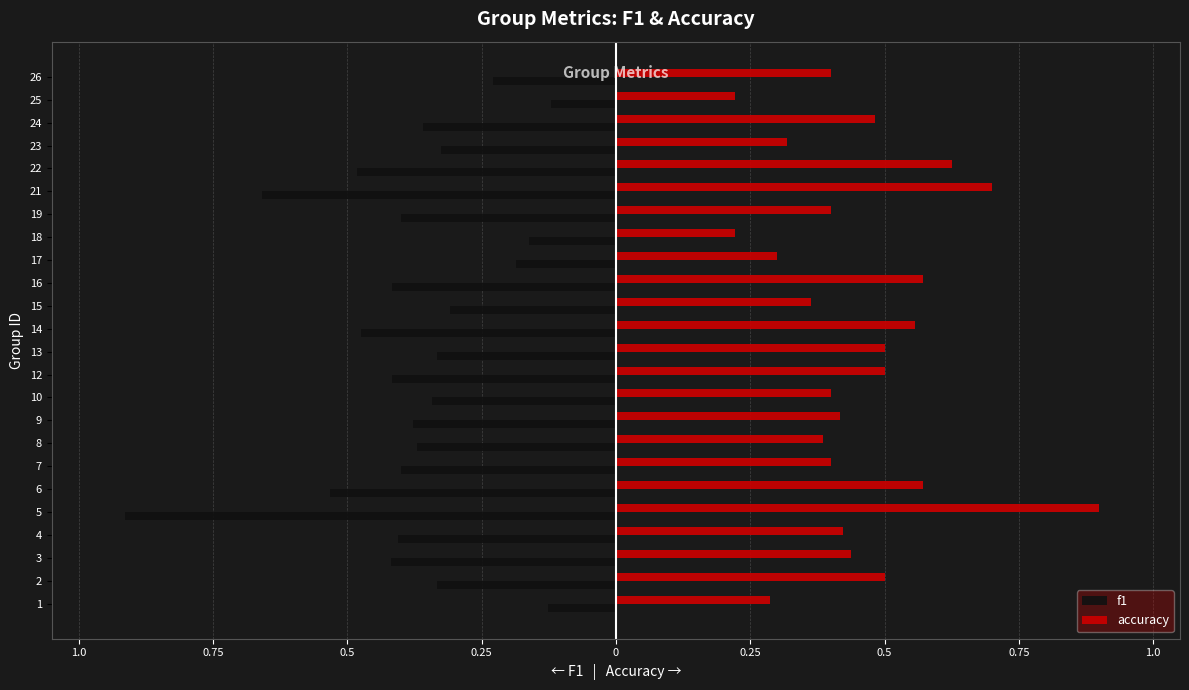

What is the value of the f1 bar at the 5th from the left?

-0.9